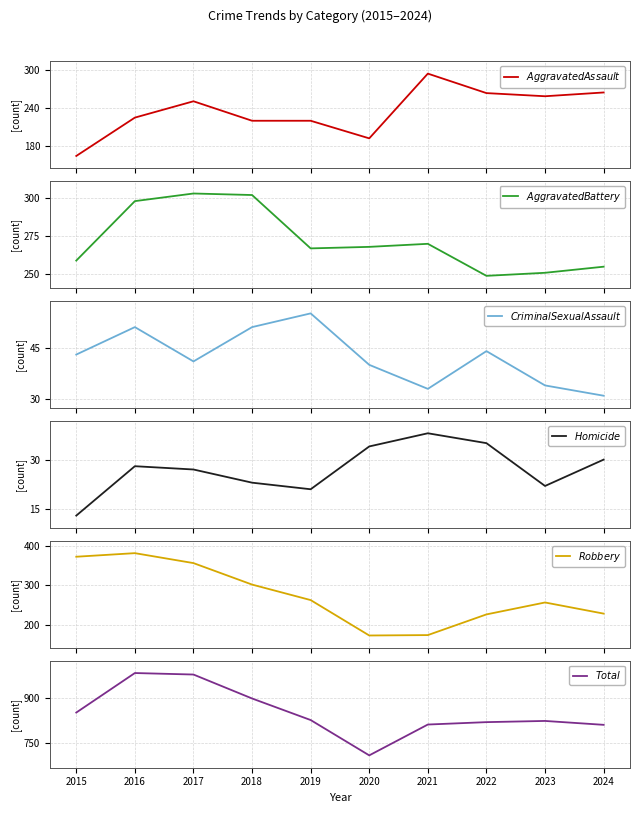

What is the lowest value of the $Aggravated Battery$ series?

249